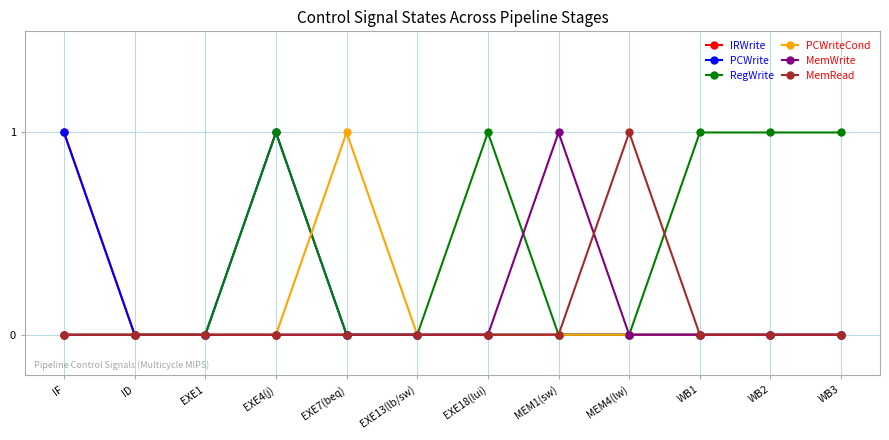

How many data points does each series have?

12